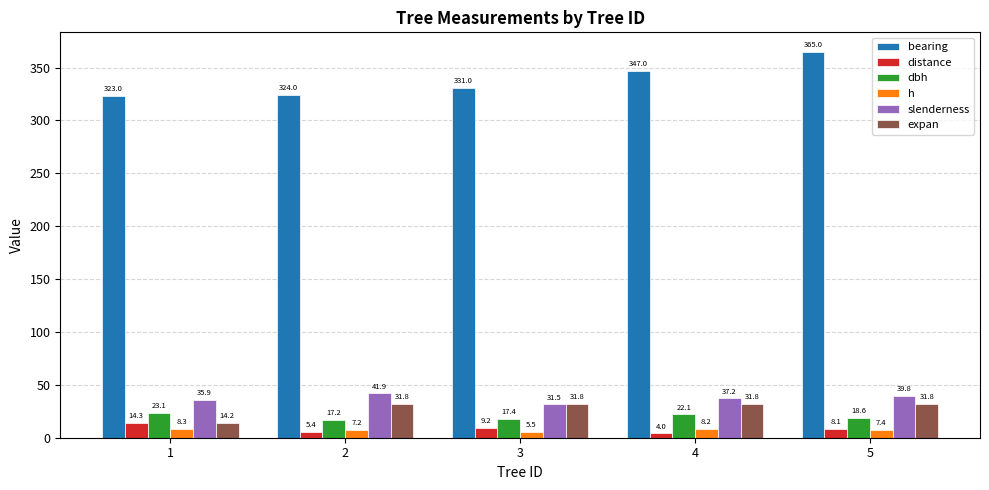

Where is h nearest to the value 6?

3